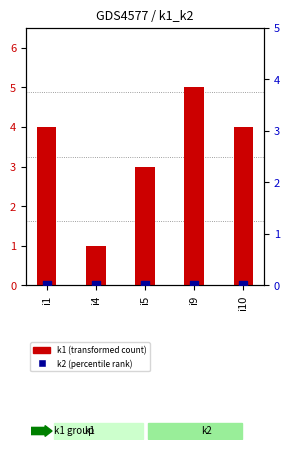

What are all the series names shown in the legend?

k1 (transformed count), k2 (percentile rank)